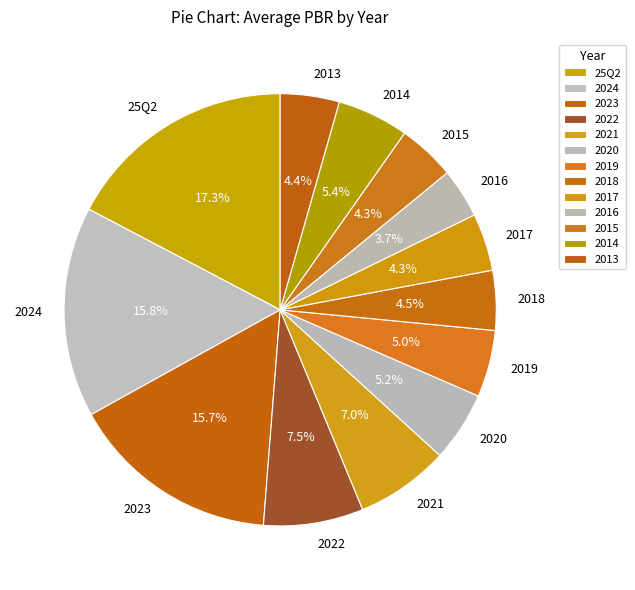

To the nearest percent, what portion does 25Q2 represent?

17%